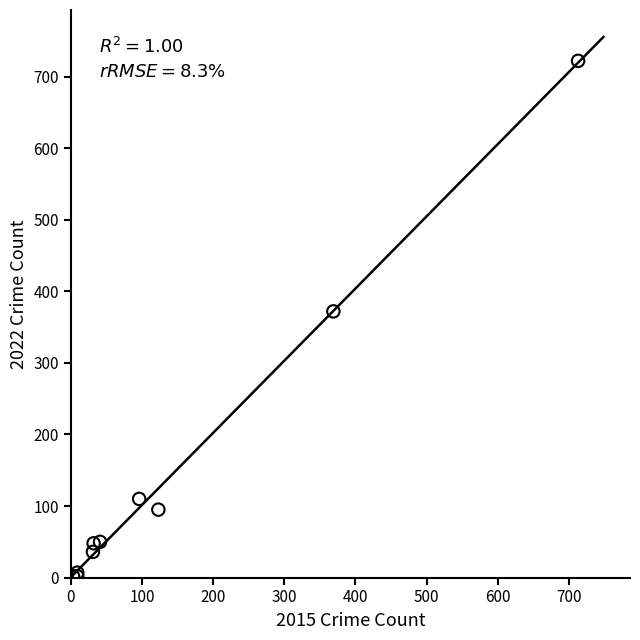

What Y value in the scatter plot is closest to 362?

372